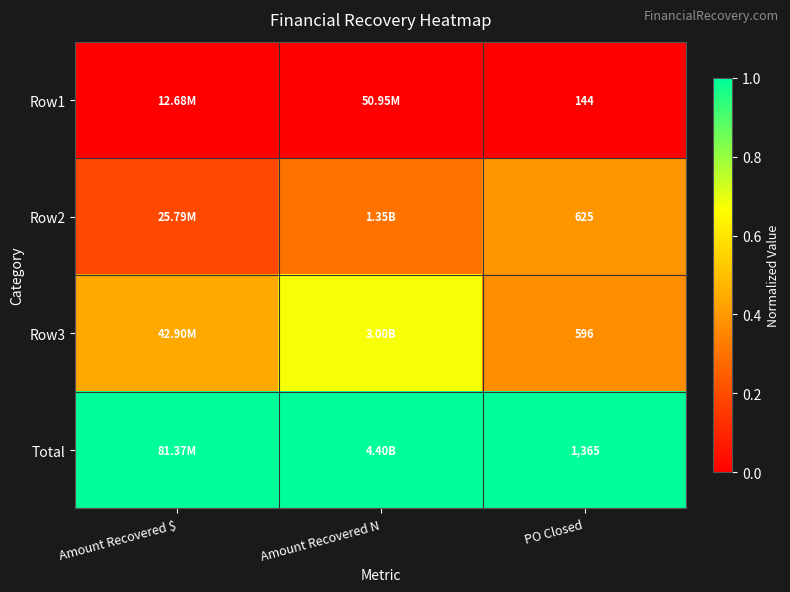

Which series has the widest spread of values?

Row3